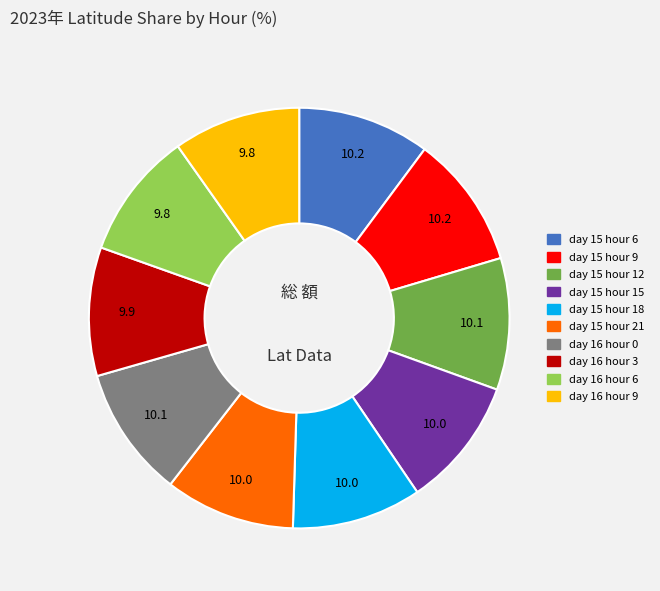

How many segments does this pie chart have?

10